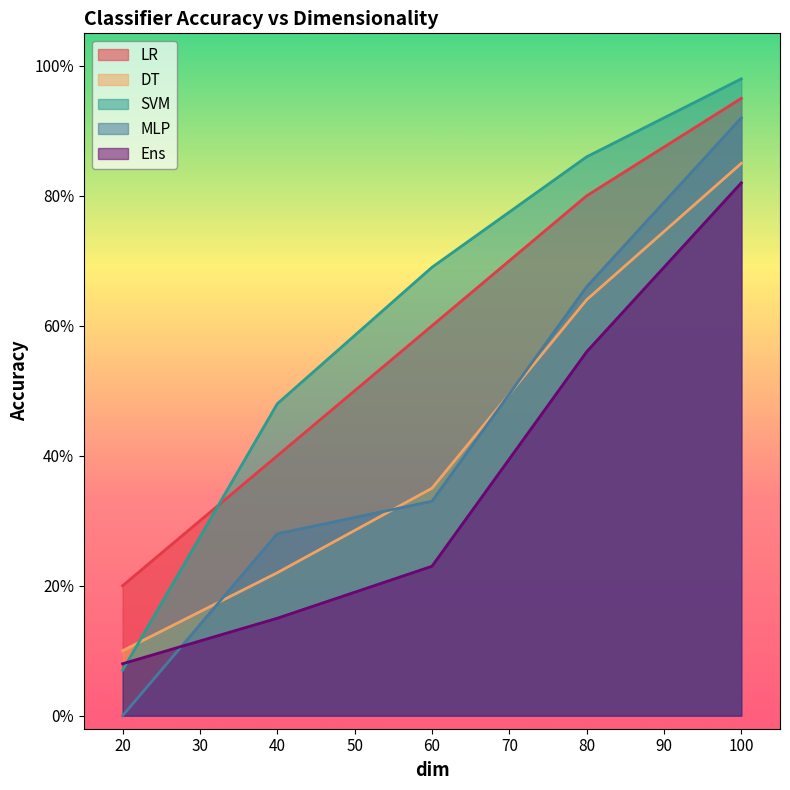

What is the difference between the second highest and second lowest values in the DT series?

0.4